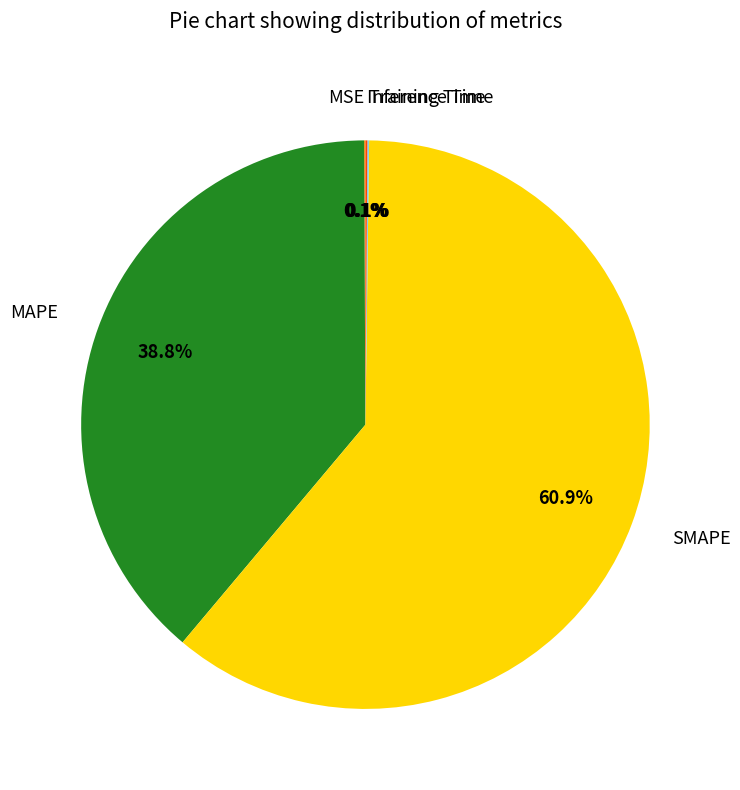

To the nearest percent, what is the difference between the largest and smallest slice percentages?

61%